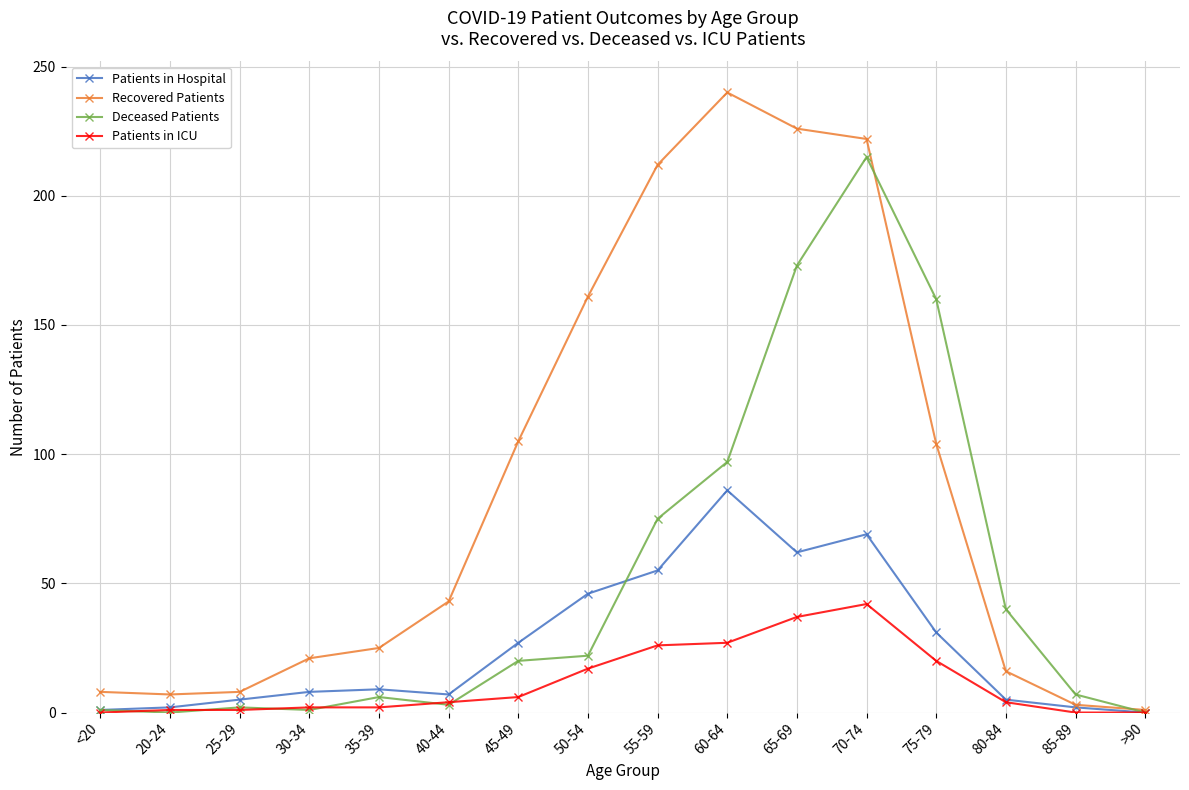

Is it true that Recovered Patients equals 32 at 30-34?

False